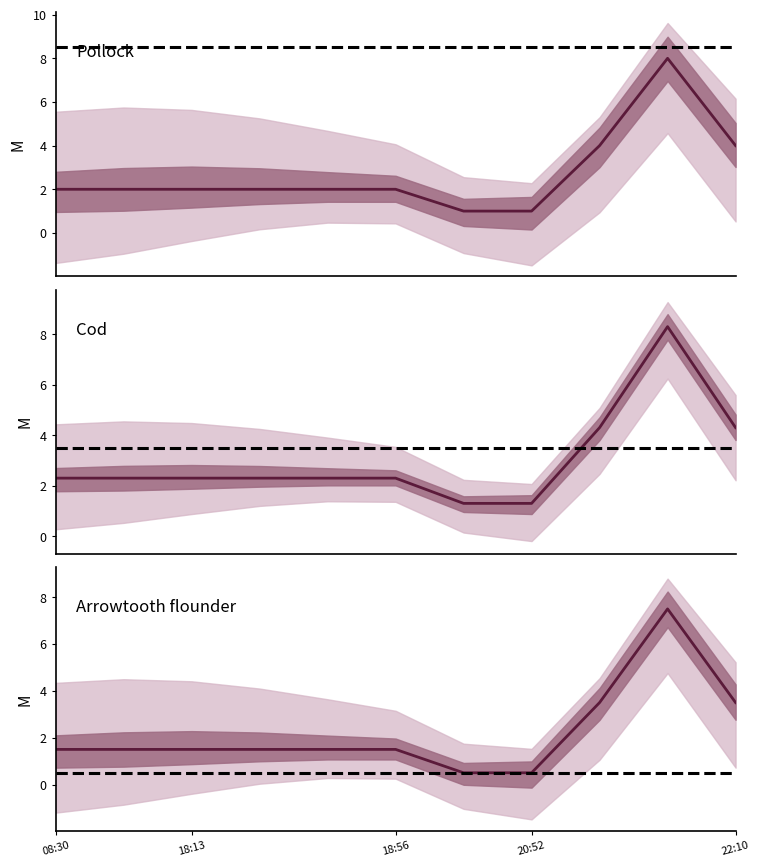

At which category does the chart reach its minimum across all series?

20:49